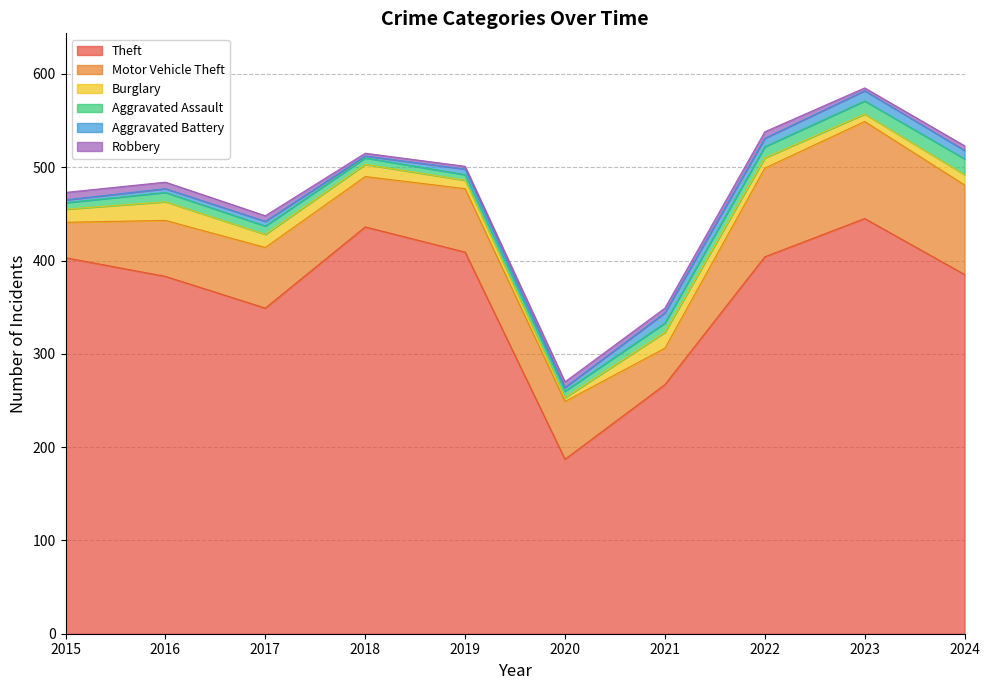

At which label does Burglary reach its minimum?

2020